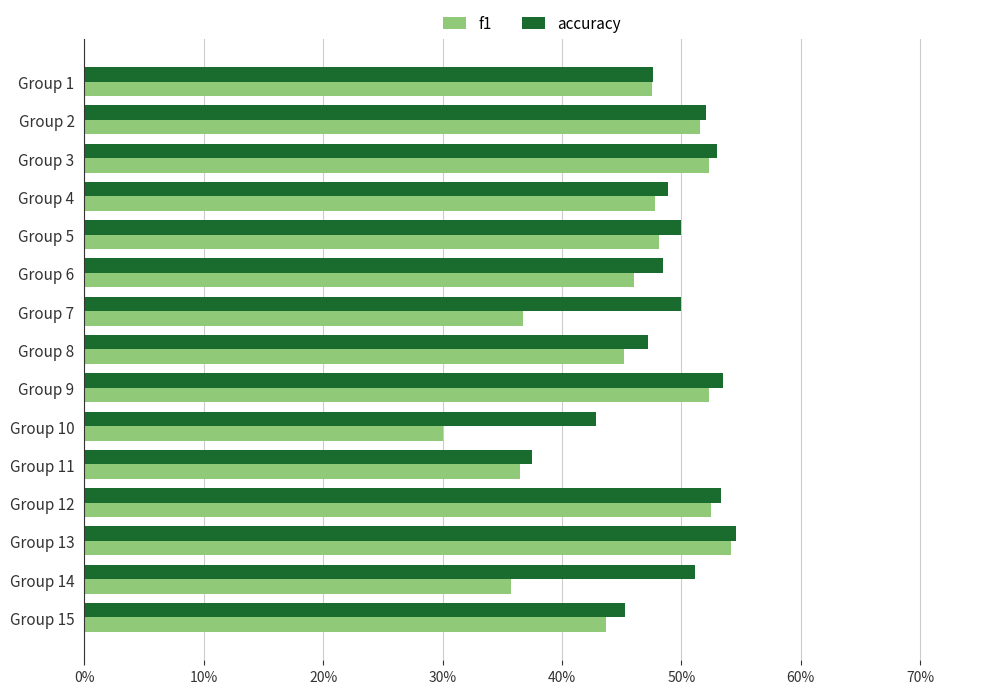

What is the maximum value shown in the chart?

0.5